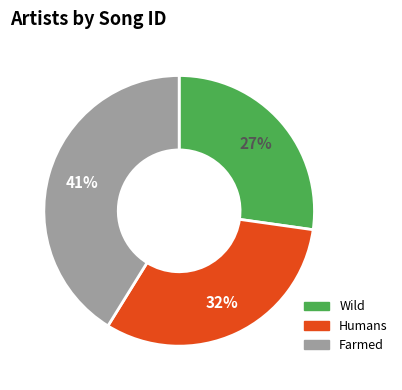

Is there a majority slice in this chart?

No